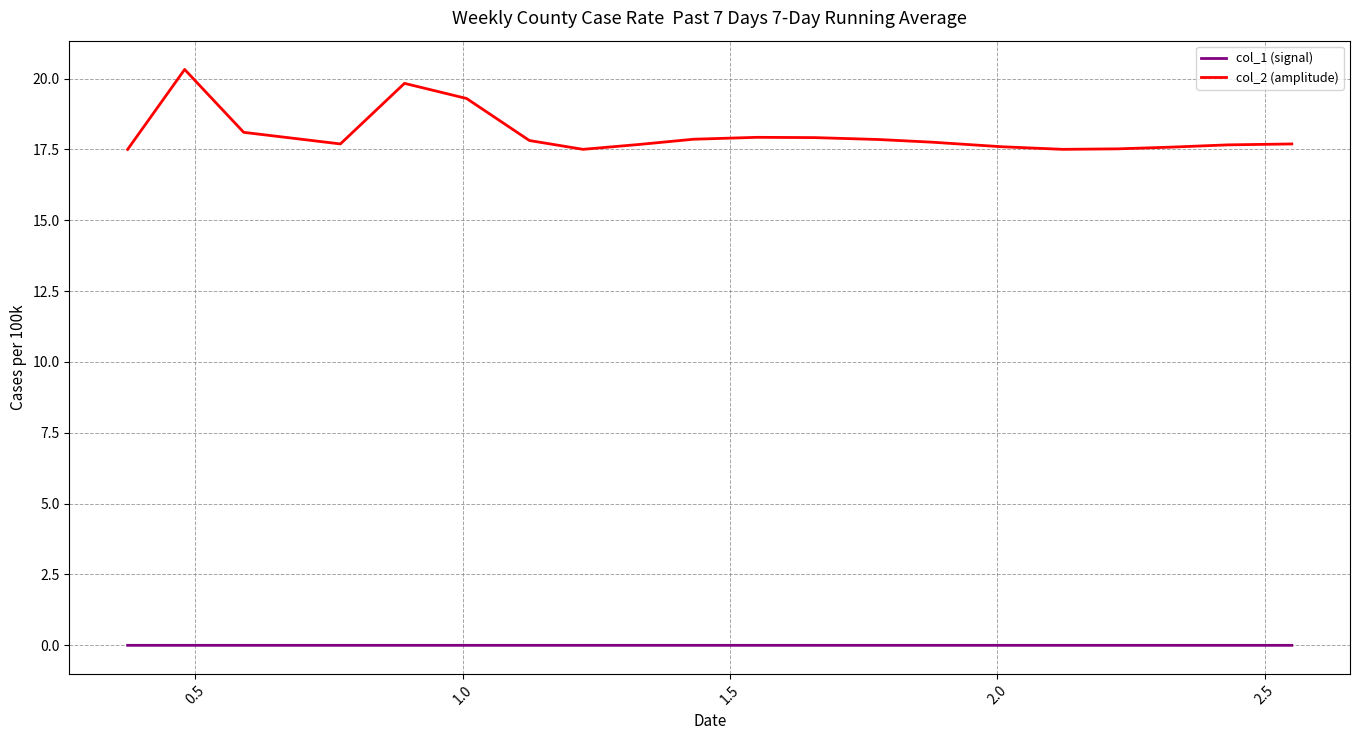

True or false: col_2 (amplitude) and col_1 (signal) intersect in this chart.

False